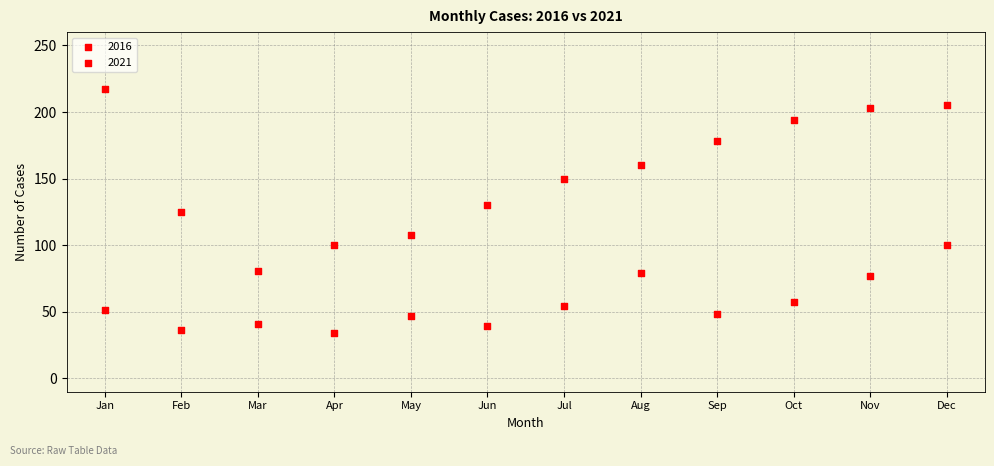

How many points are shown in the scatter plot?

24